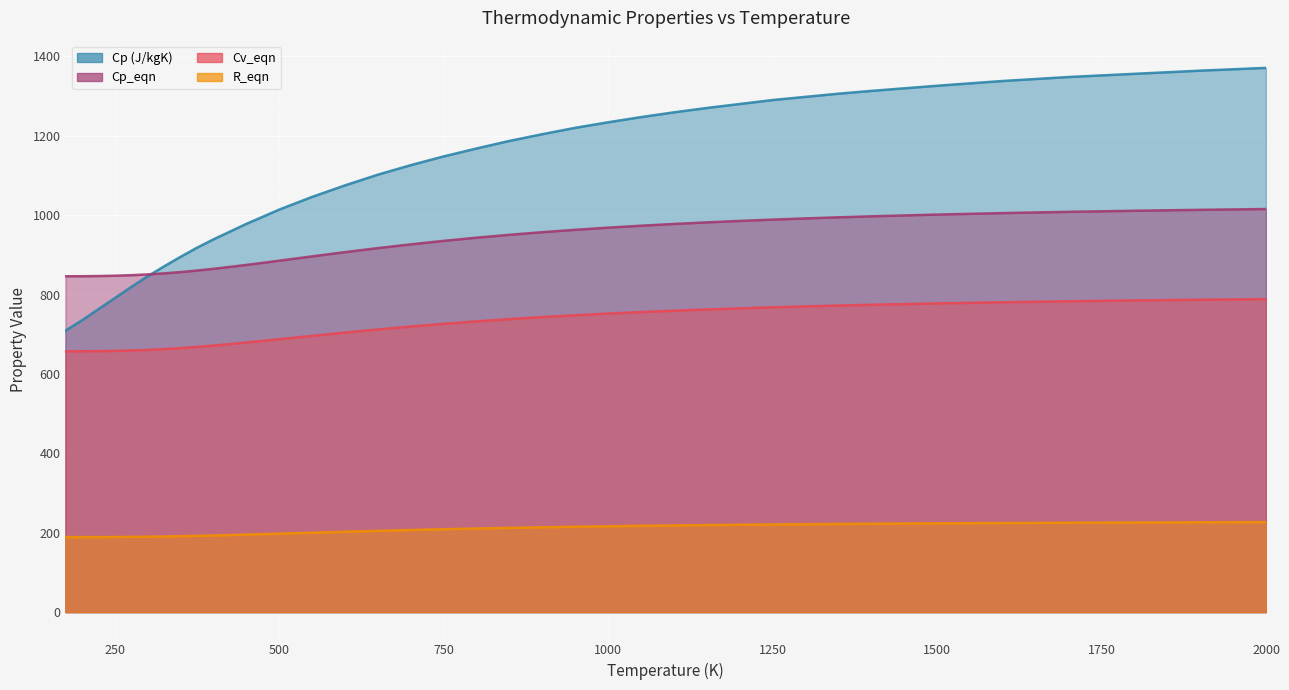

True or false: R_eqn has a value of 212.4 at 850.

True